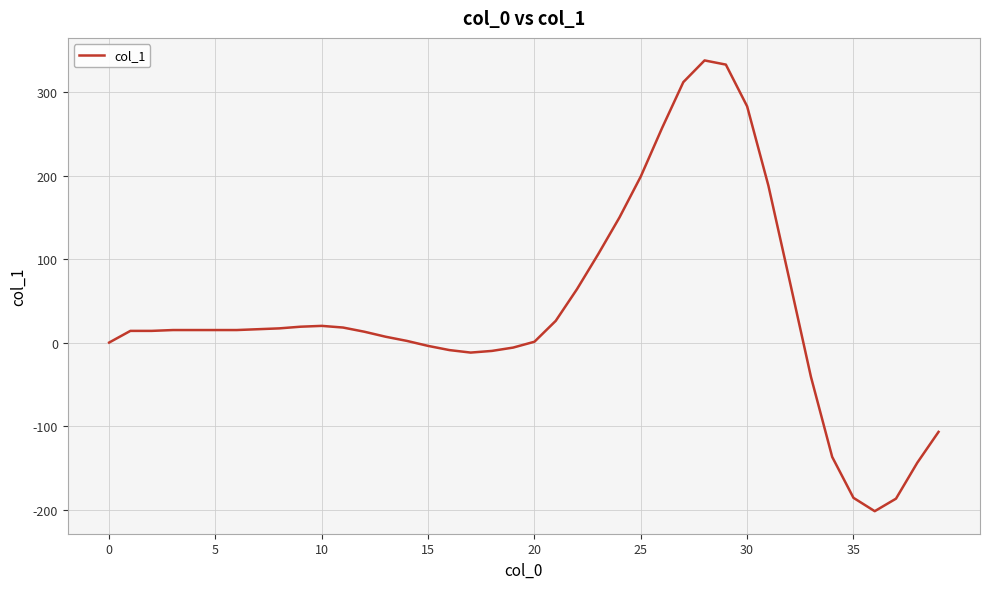

What is the smallest value displayed?

-202